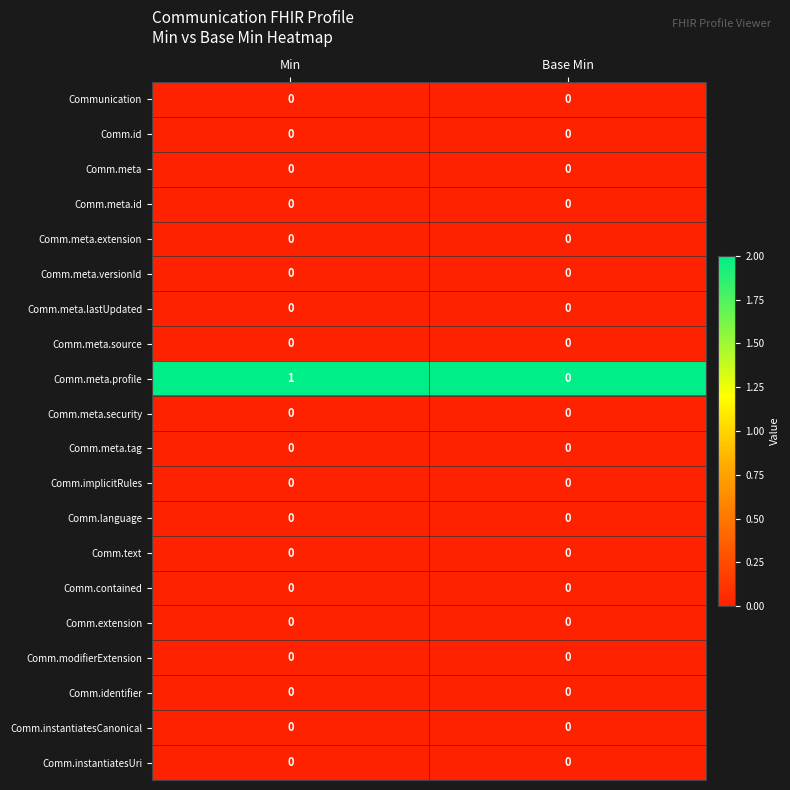

Which series has the largest total across all categories?

Comm.meta.profile